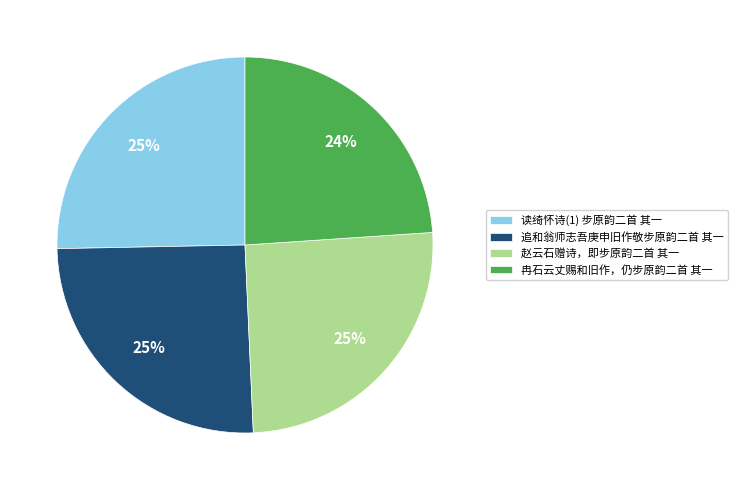

Is it true that 冉石云丈赐和旧作，仍步原韵二首 其一 is 24% of the pie?

True